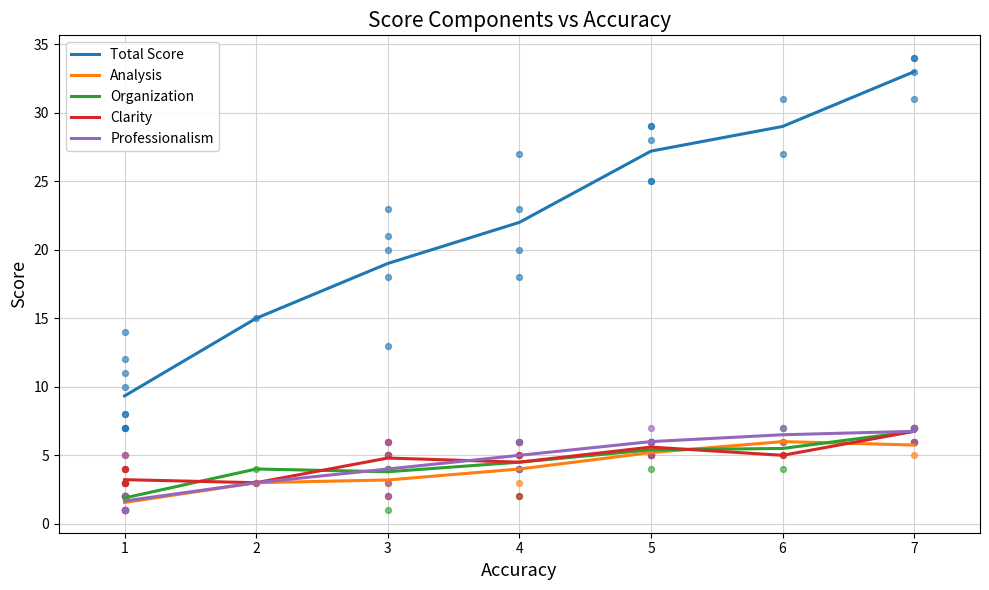

Which series has the largest total across all categories?

Total Score